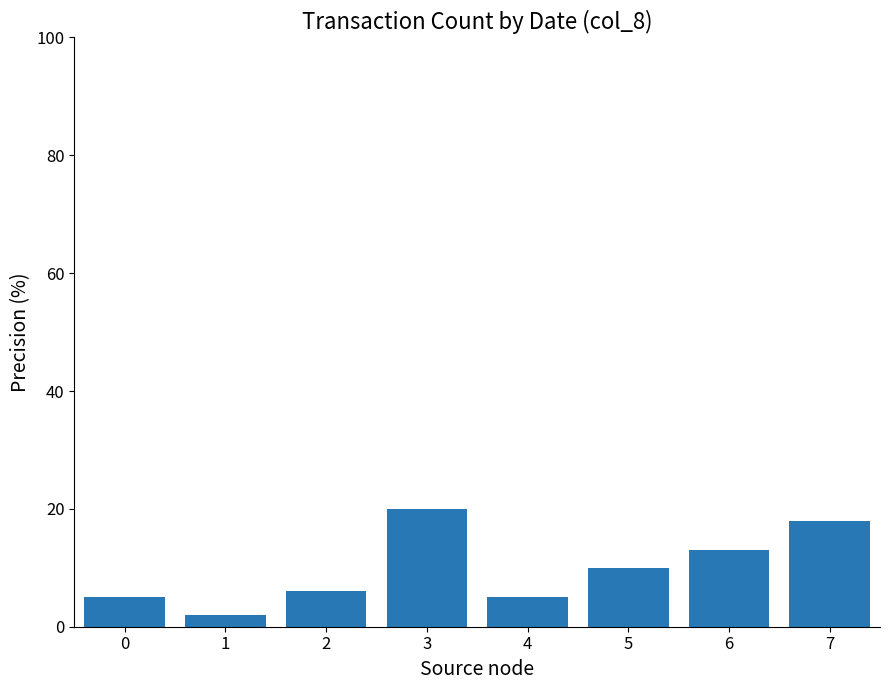

What is the value of the 4th bar from the left?

20